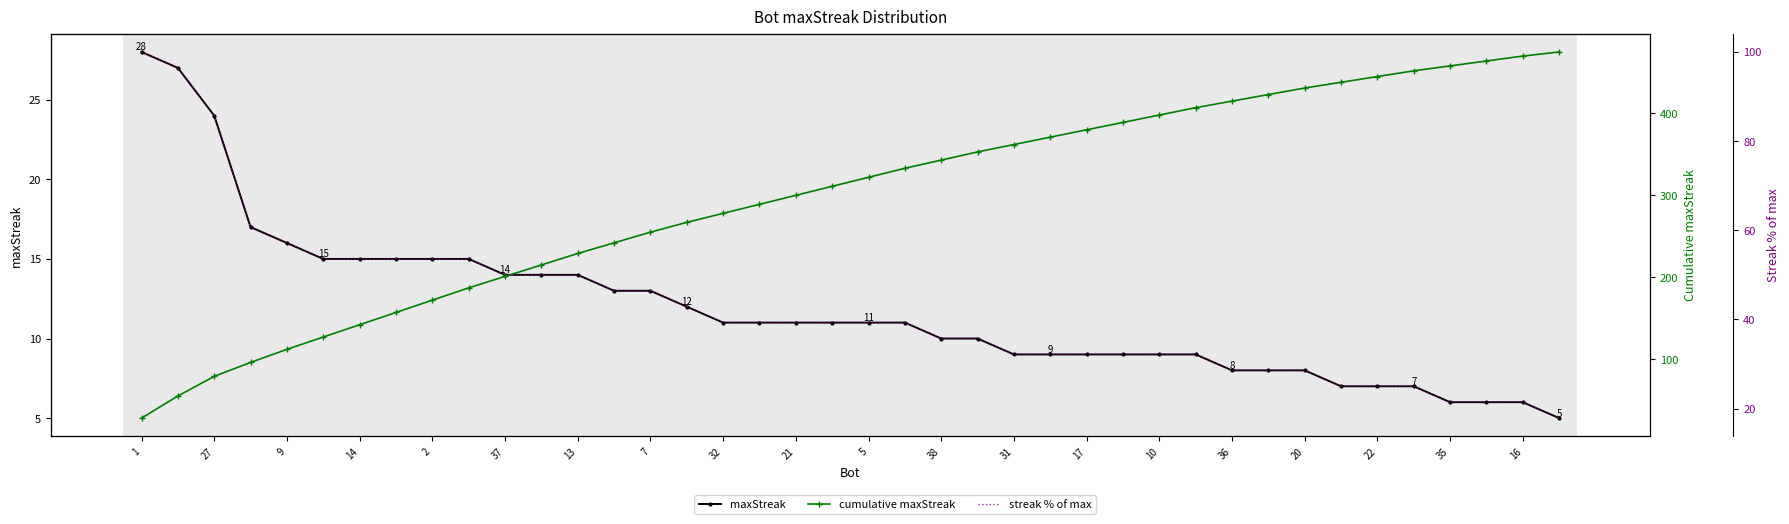

What is the highest value of the streak % of max series?

100.0